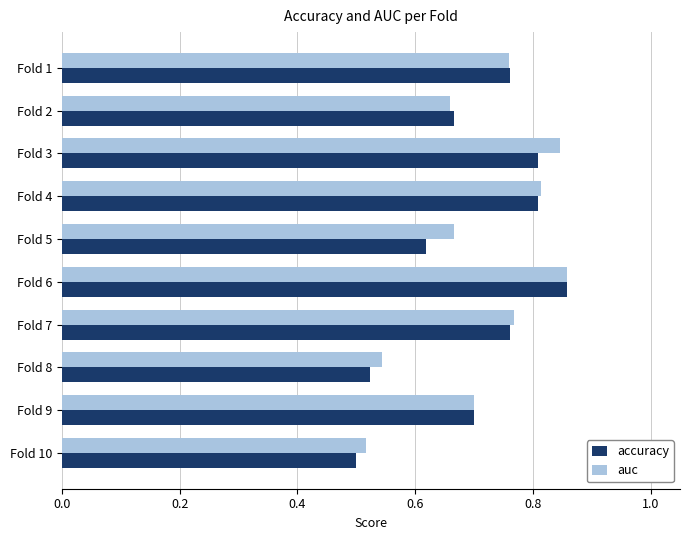

Which series has the largest total across all categories?

auc